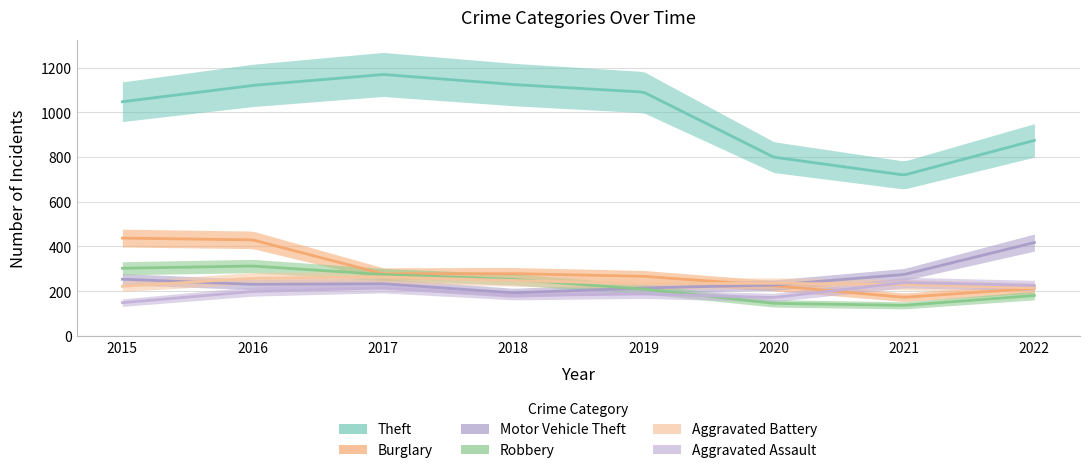

Which category has the highest value in the Robbery series?

2016